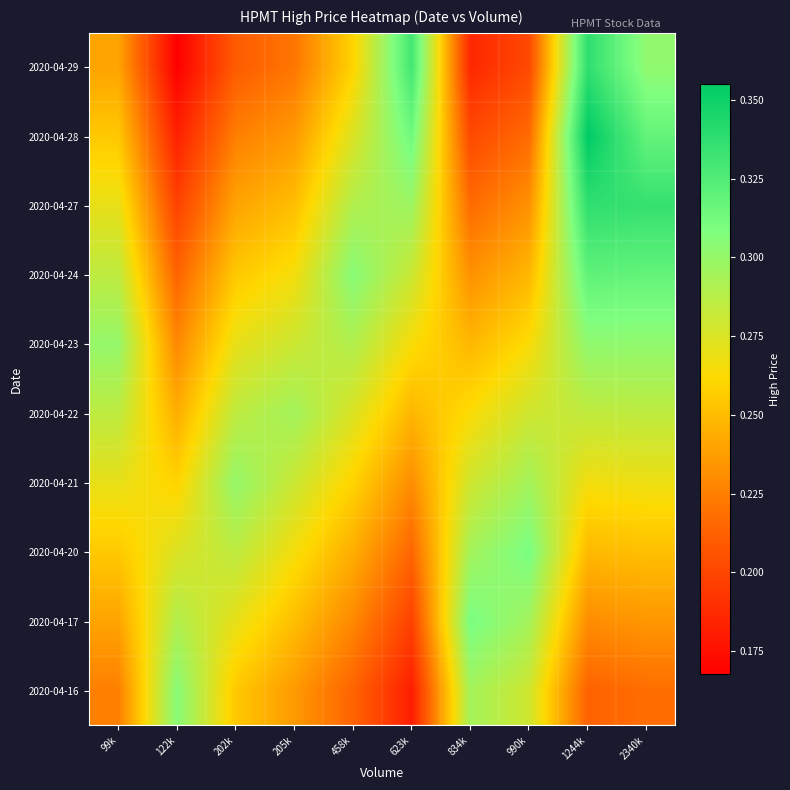

Reading left to right, what are all the values shown in this chart?

2020-04-16: 99k=0.2	122k=0.3	202k=0.3	205k=0.2	458k=0.2	623k=0.2	834k=0.3	990k=0.3	1244k=0.2	2340k=0.2
2020-04-17: 99k=0.2	122k=0.3	202k=0.3	205k=0.3	458k=0.2	623k=0.2	834k=0.3	990k=0.3	1244k=0.2	2340k=0.2
2020-04-20: 99k=0.3	122k=0.3	202k=0.3	205k=0.3	458k=0.2	623k=0.2	834k=0.3	990k=0.3	1244k=0.2	2340k=0.3
2020-04-21: 99k=0.3	122k=0.3	202k=0.3	205k=0.3	458k=0.3	623k=0.2	834k=0.3	990k=0.3	1244k=0.3	2340k=0.3
2020-04-22: 99k=0.3	122k=0.2	202k=0.3	205k=0.3	458k=0.3	623k=0.2	834k=0.3	990k=0.3	1244k=0.3	2340k=0.3
2020-04-23: 99k=0.3	122k=0.2	202k=0.3	205k=0.3	458k=0.3	623k=0.3	834k=0.2	990k=0.3	1244k=0.3	2340k=0.3
2020-04-24: 99k=0.3	122k=0.2	202k=0.3	205k=0.3	458k=0.3	623k=0.3	834k=0.2	990k=0.2	1244k=0.3	2340k=0.3
2020-04-27: 99k=0.3	122k=0.2	202k=0.2	205k=0.3	458k=0.3	623k=0.3	834k=0.2	990k=0.2	1244k=0.3	2340k=0.3
2020-04-28: 99k=0.3	122k=0.2	202k=0.2	205k=0.2	458k=0.3	623k=0.3	834k=0.2	990k=0.2	1244k=0.4	2340k=0.3
2020-04-29: 99k=0.2	122k=0.2	202k=0.2	205k=0.2	458k=0.3	623k=0.3	834k=0.2	990k=0.2	1244k=0.3	2340k=0.3